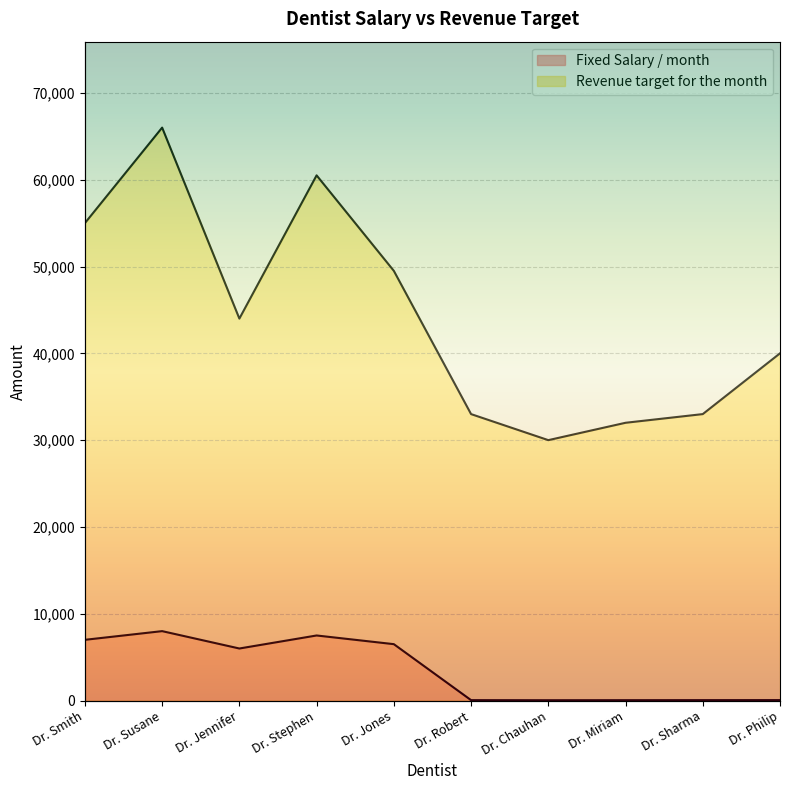

Which has a higher value, Dr. Stephen or Dr. Jennifer?

Dr. Stephen